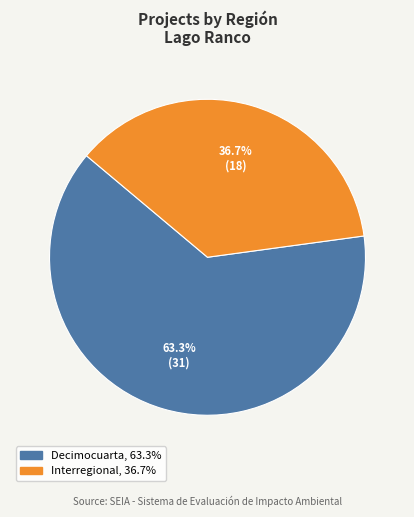

Does any single category account for the majority?

Yes